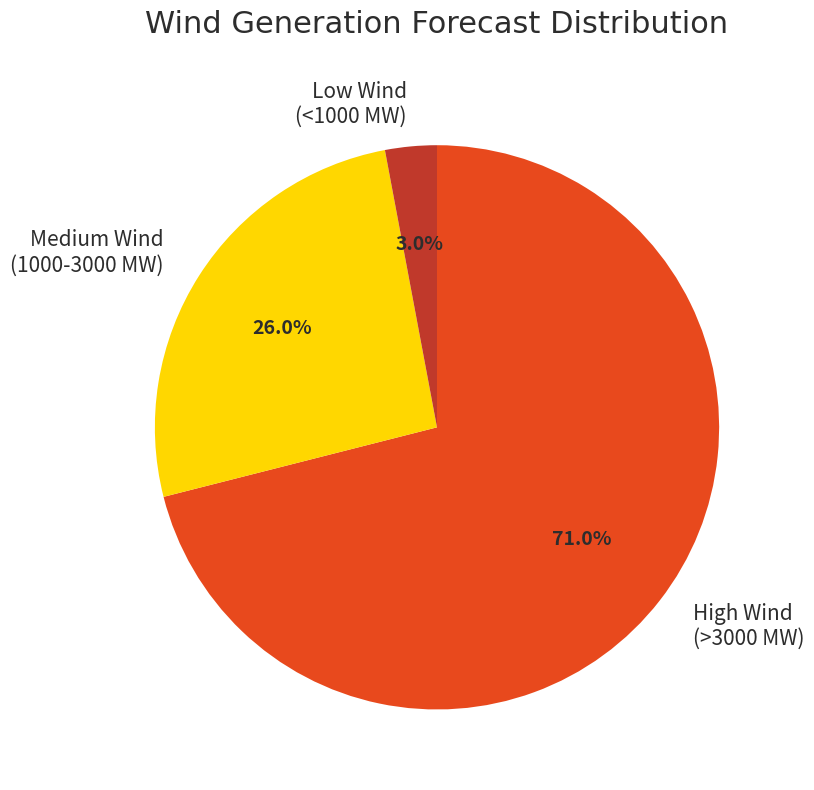

How many slices are in this pie chart?

3